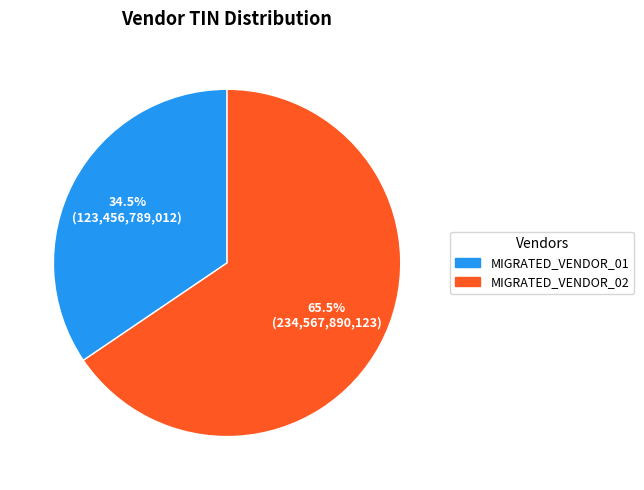

The MIGRATED_VENDOR_01 slice represents 29% of the pie. True or false?

False